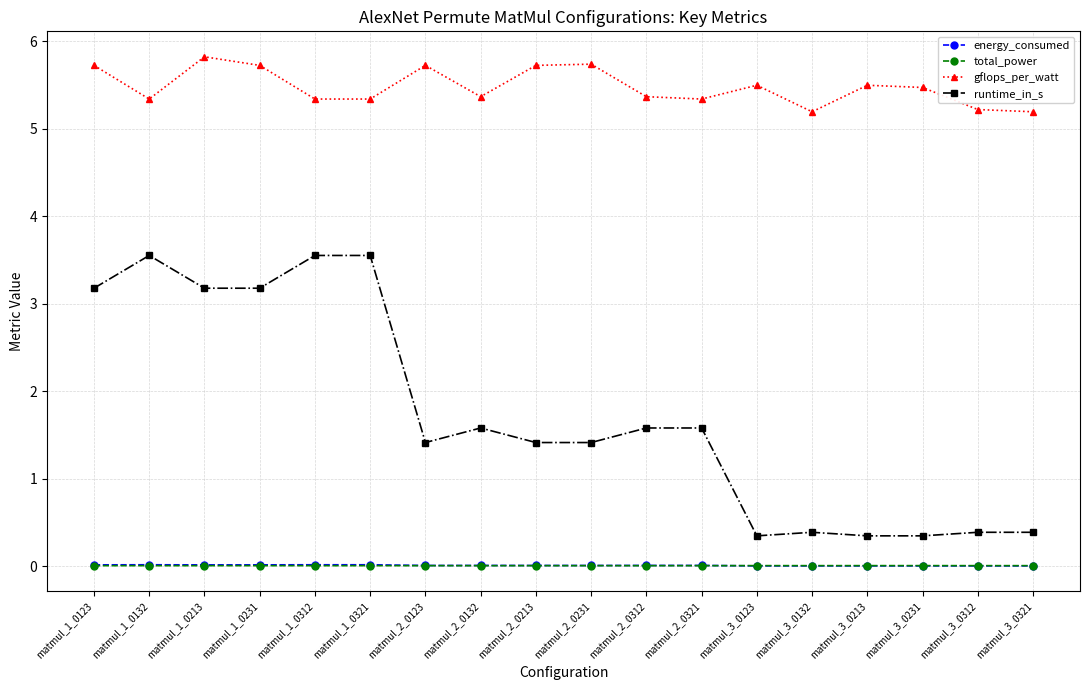

Count the gflops_per_watt values in the range 5 to 6.

18